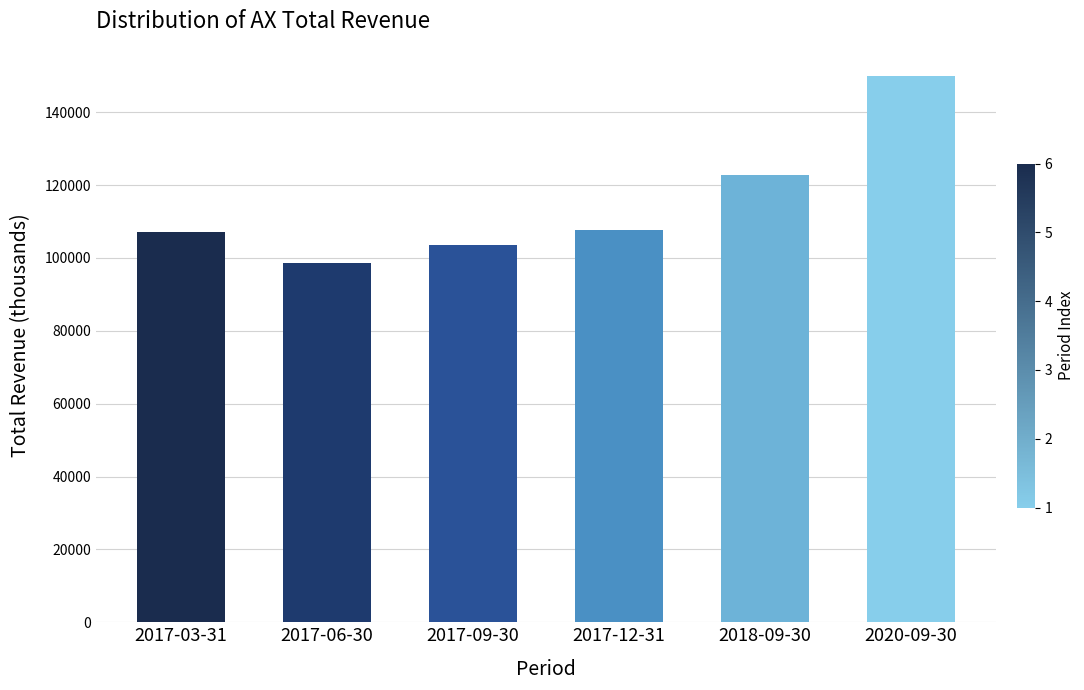

Reading right to left, what are all the values shown in this chart?

149900	122800	107800	103500	98500	107000